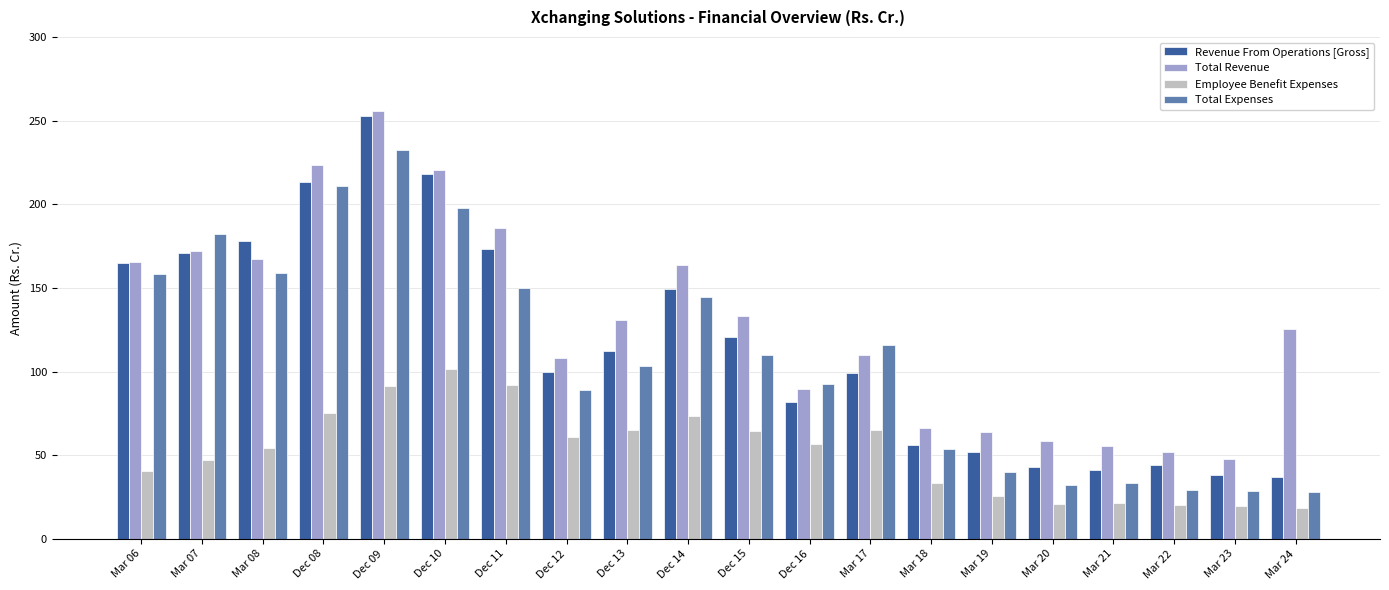

What is the maximum value for Revenue From Operations [Gross]?

252.7